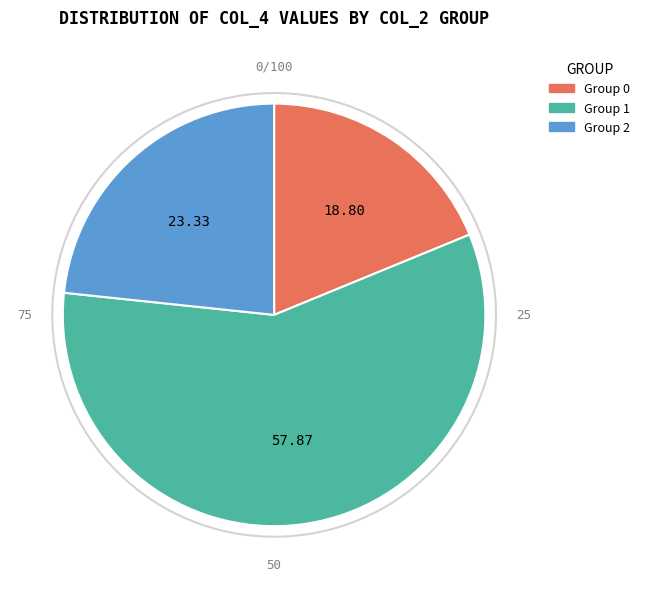

Is there a majority slice in this chart?

Yes